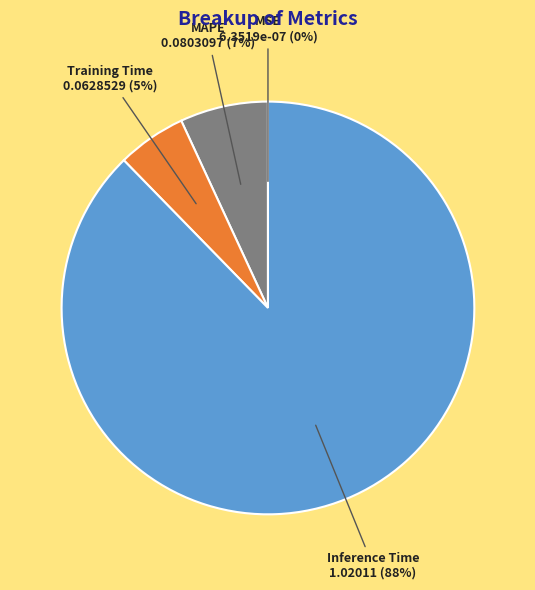

Between Inference Time and MAPE, which is larger?

Inference Time